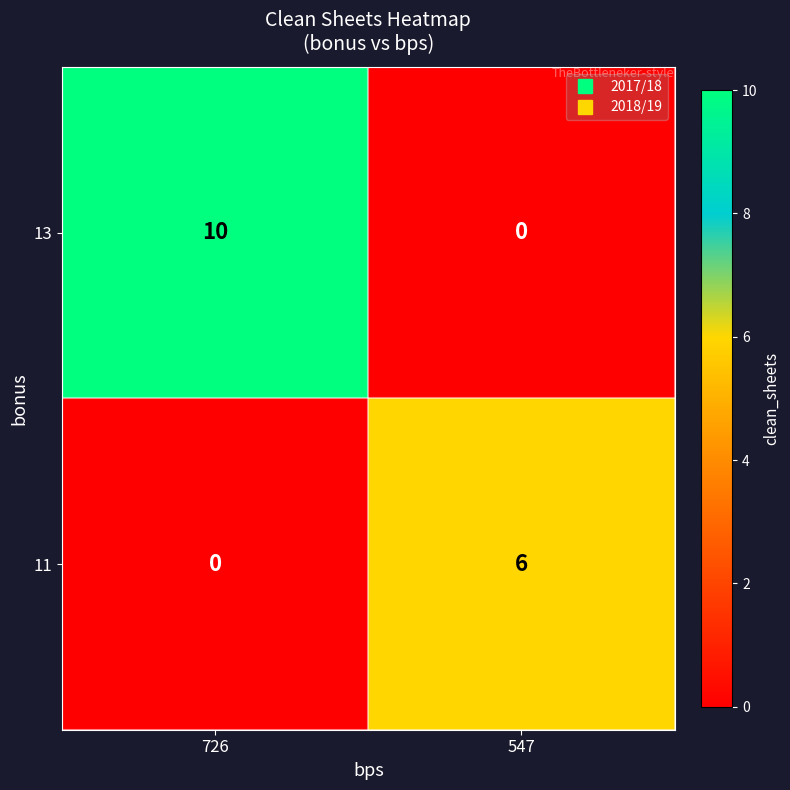

What is the sum of all 11 values?

6